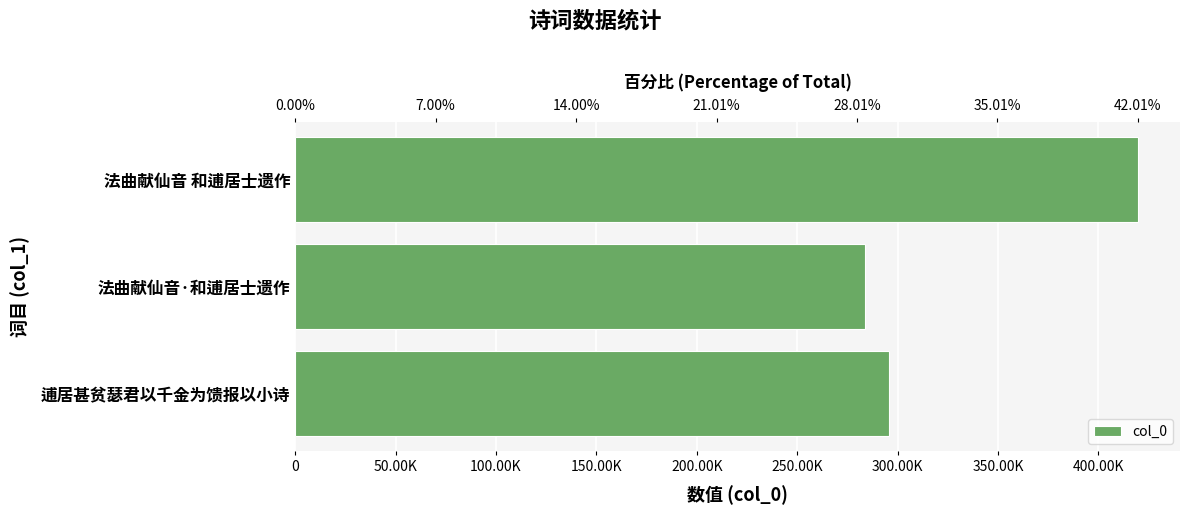

What position from the left is 逋居甚贫瑟君以千金为馈报以小诗?

3